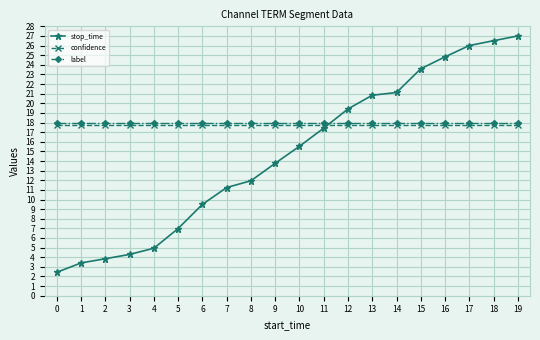

Where does the stop_time series first go above 15?

10